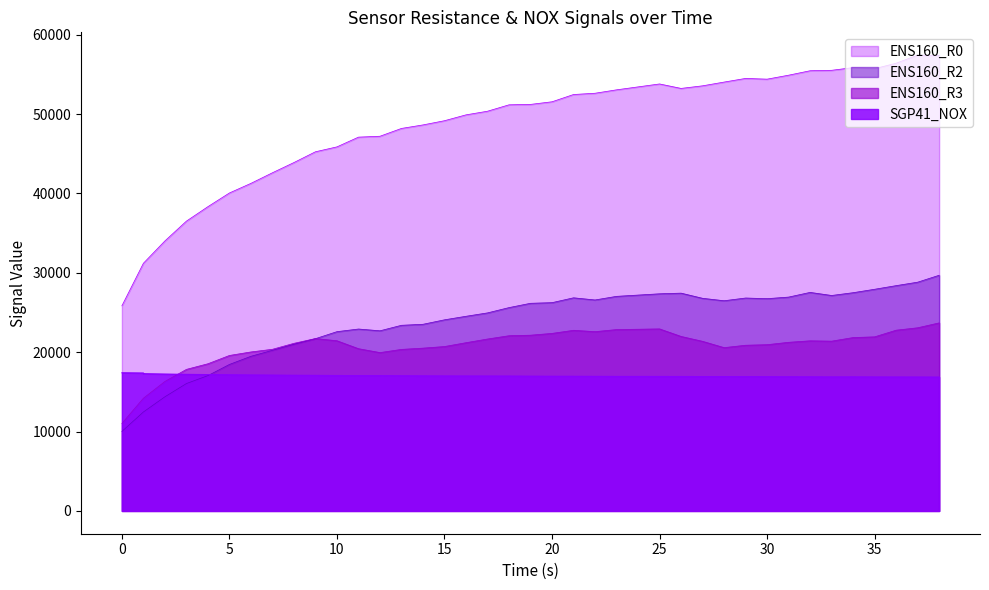

How many interior local peaks does the ENS160_R0 series have?

4